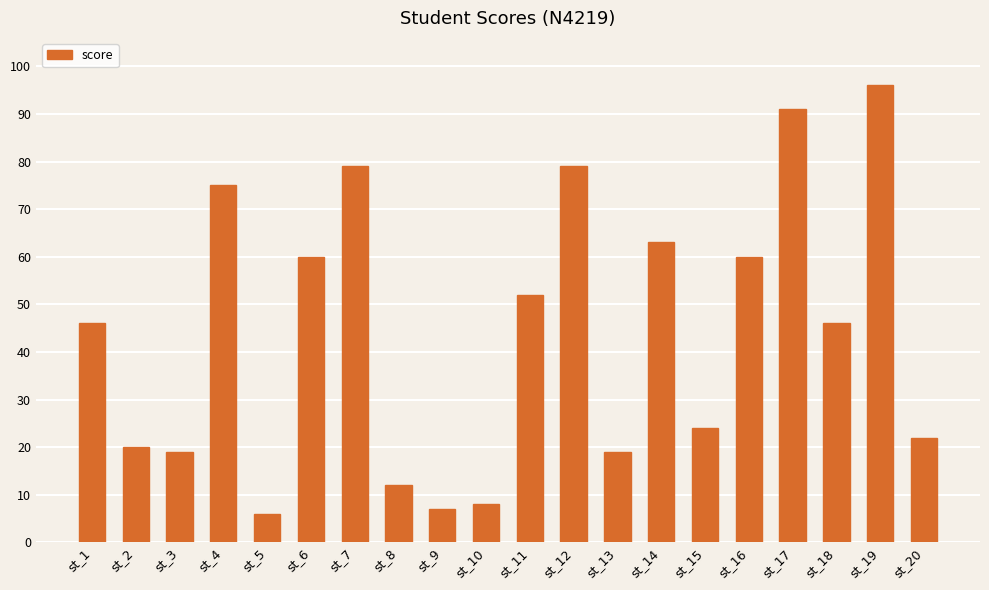

True or false: the data shows 27 at st_13.

False